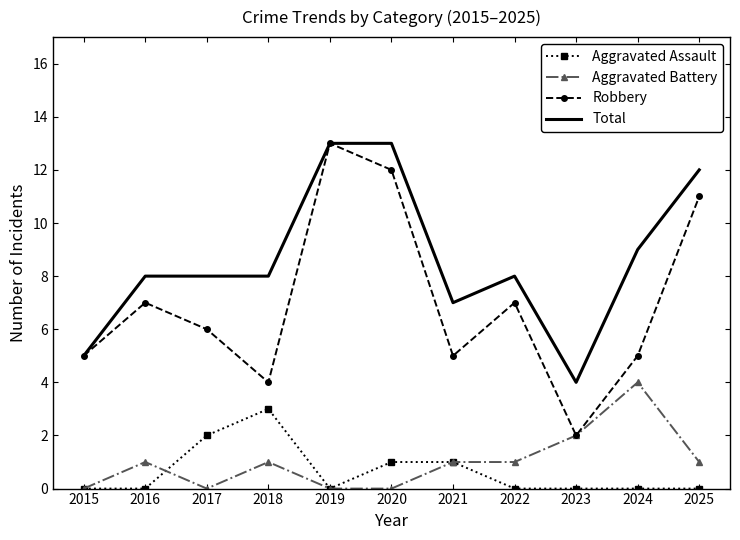

True or false: Aggravated Battery and Total cross at least once.

False